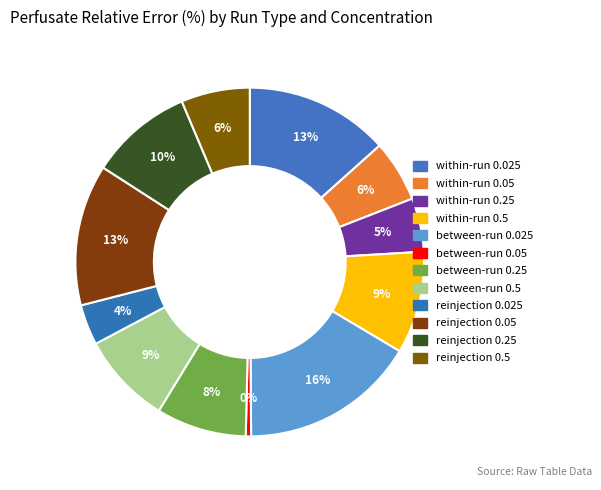

Is it true that within-run 0.5 is 2% of the pie?

False